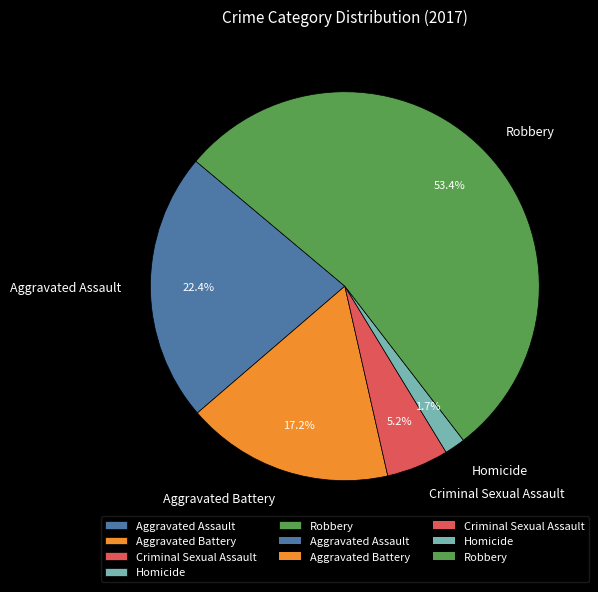

Which category has the smallest portion of the pie?

Homicide